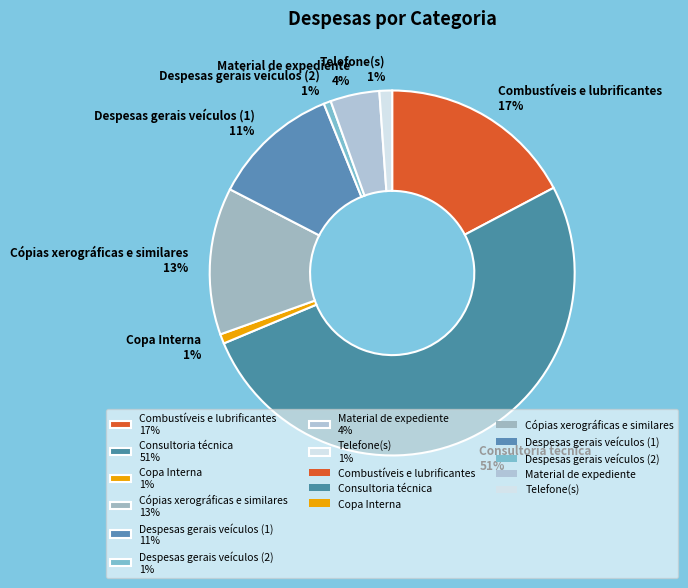

Which category accounts for the majority?

Consultoria técnica